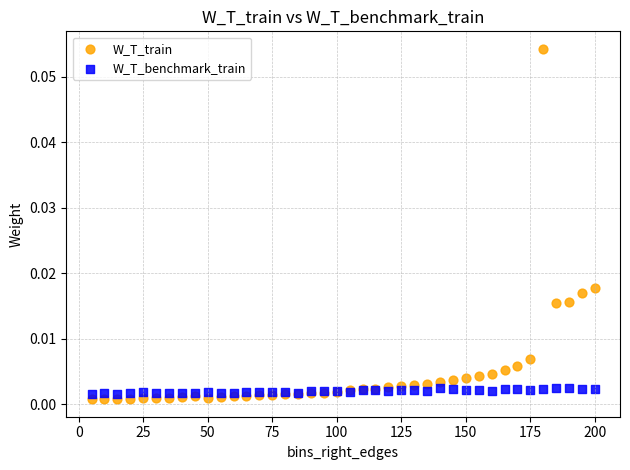

What is the X range (max minus min) for the scatter plot?

195.0